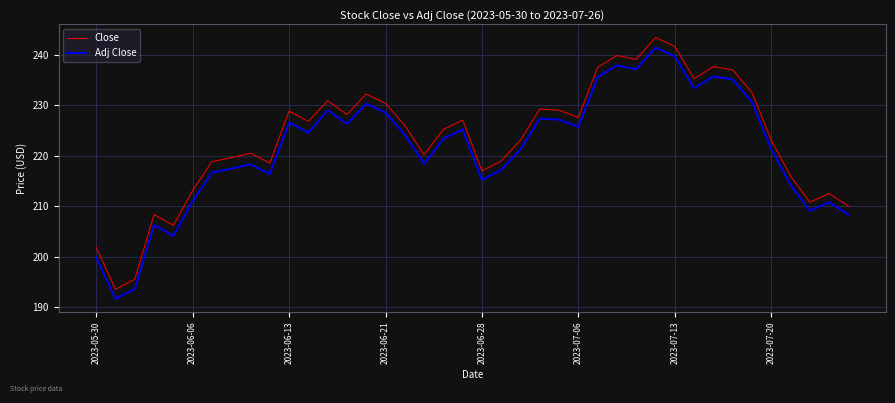

What is the maximum value for Close?

243.4